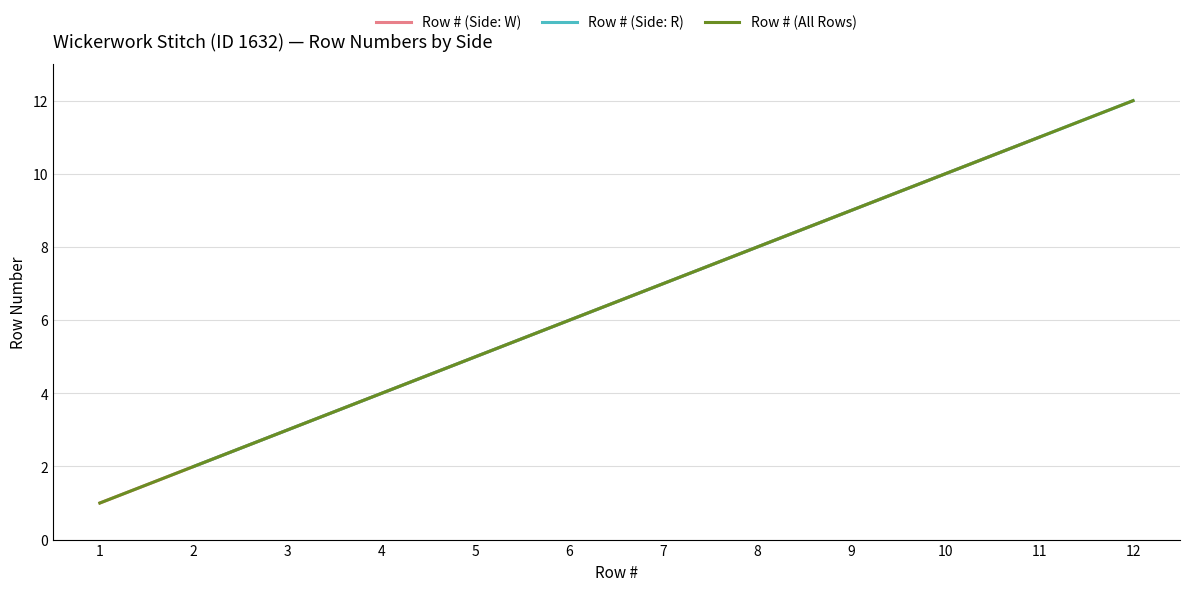

Rank the categories by Row # (Side: W) value from lowest to highest.

1, 3, 5, 7, 9, 11